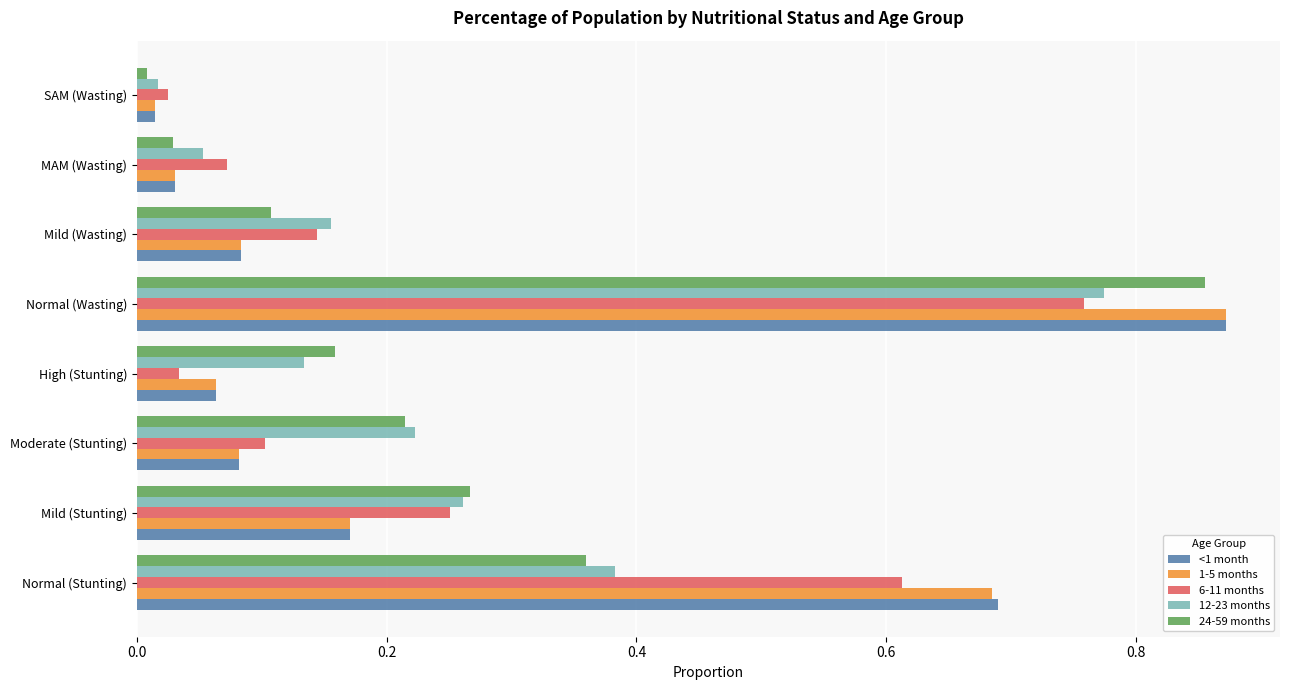

True or false: 12-23 months has a value of 1.2 at Normal (Wasting).

False